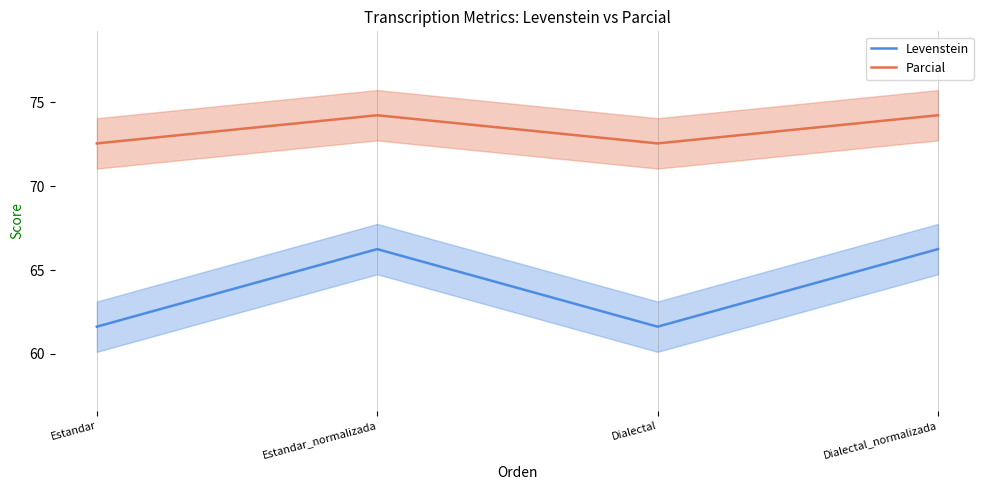

Is this an area chart (filled region under the line)?

No